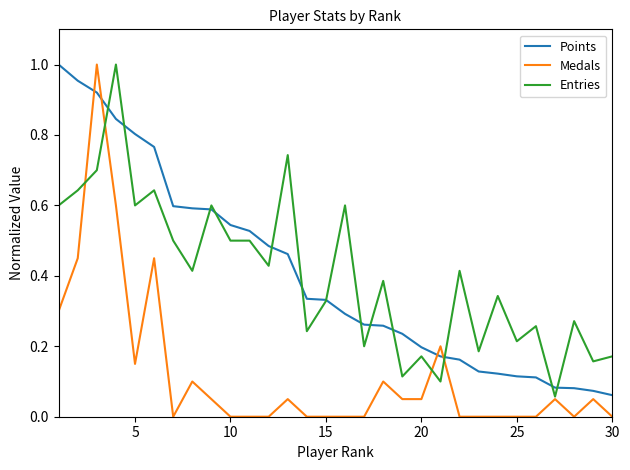

Which series has the largest range (max minus min)?

Medals